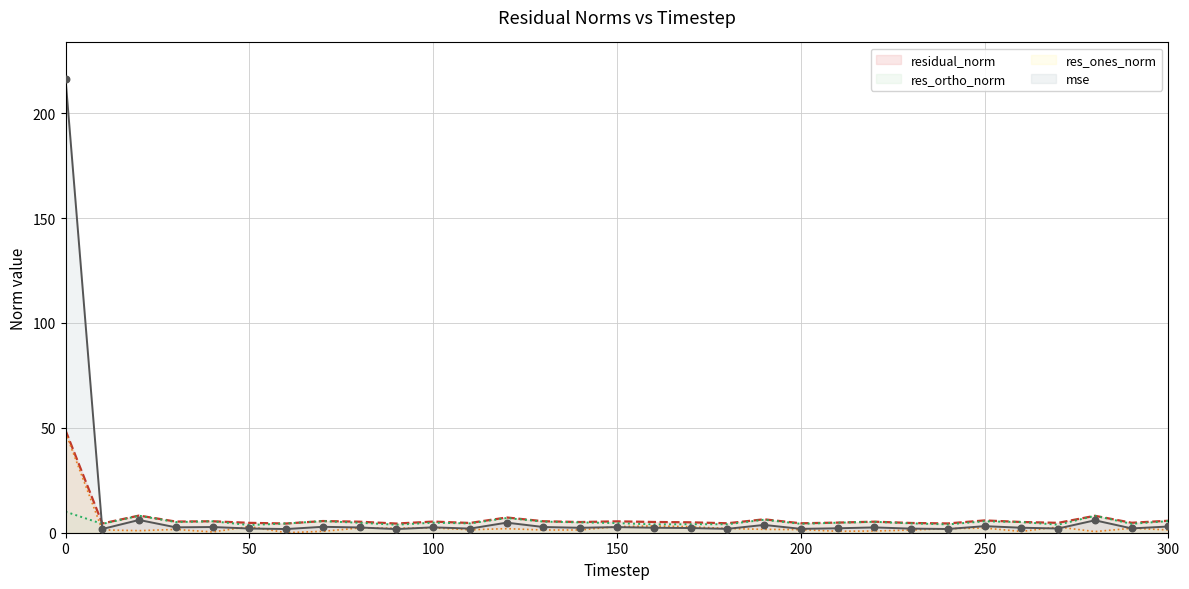

Which series has the largest total across all categories?

mse